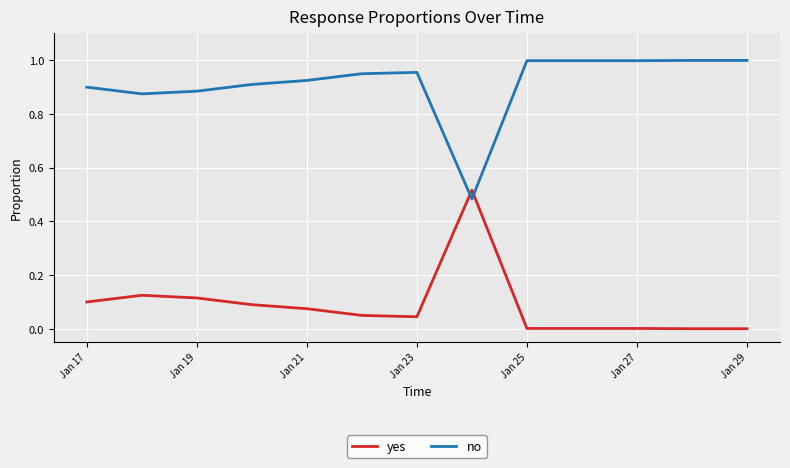

How many times do no and yes cross each other?

2